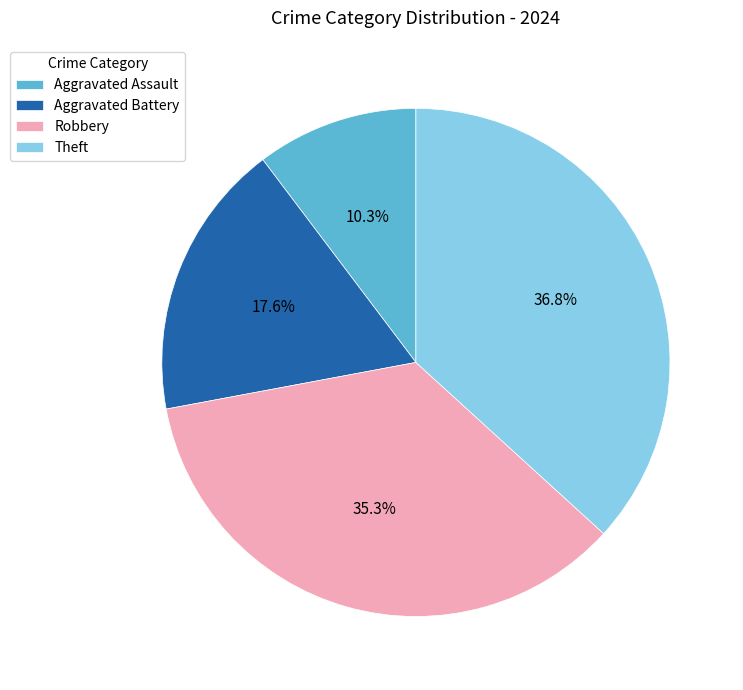

What percentage is the Robbery slice, to the nearest percent?

35%